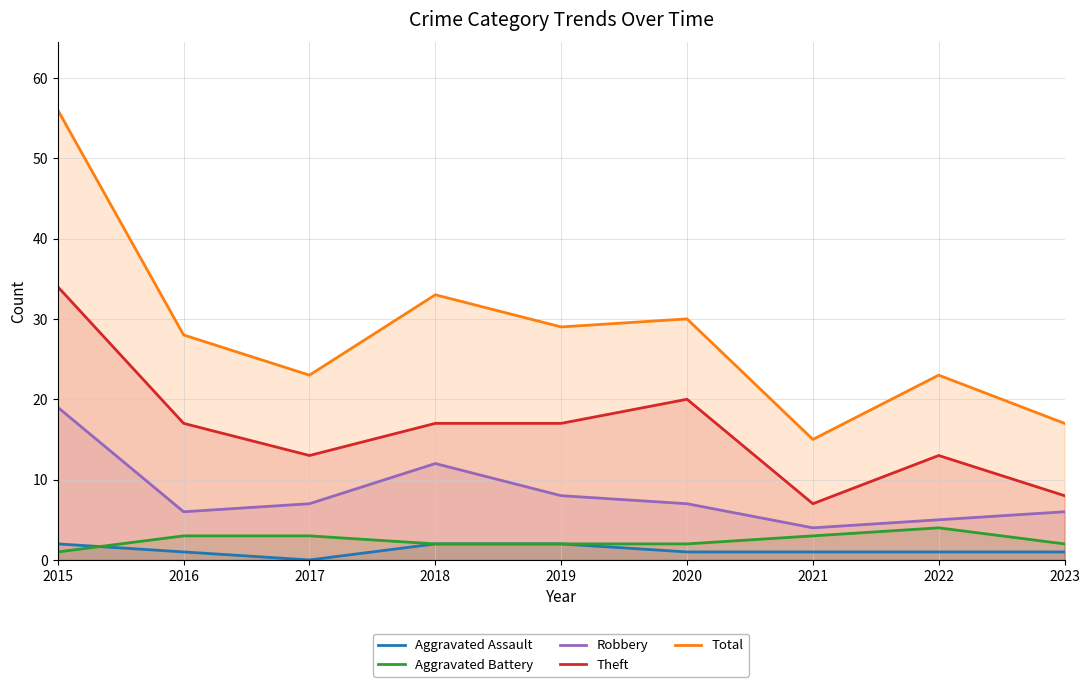

Which has a higher value, 2015 or 2018?

2015